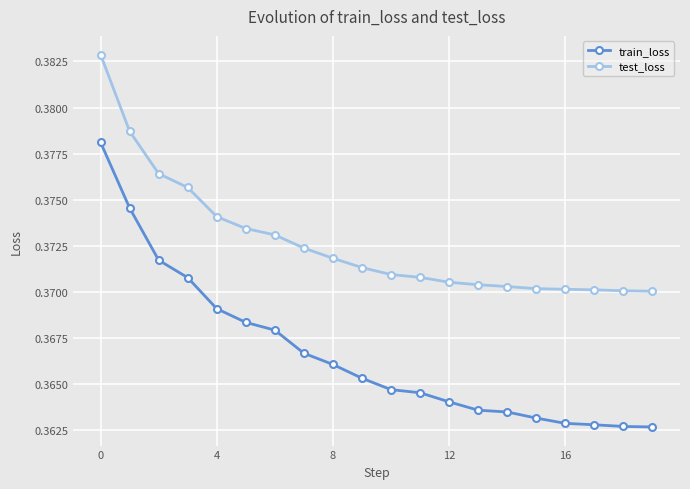

At how many categories does at least one series exceed 0?

20